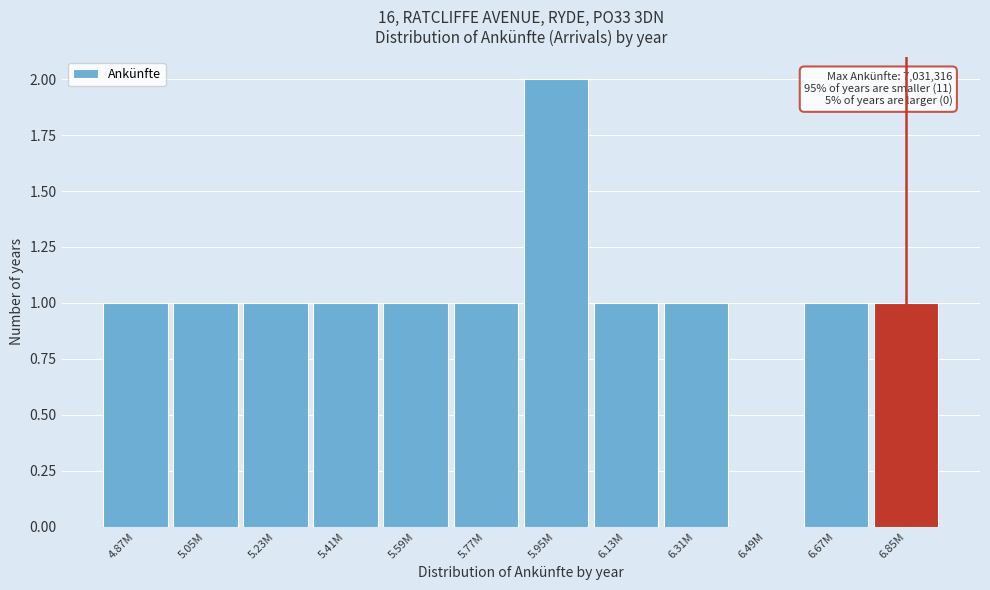

Reading right to left, extract all data points from this chart.

6.85M=1	6.67M=1	6.49M=0	6.31M=1	6.13M=1	5.95M=2	5.77M=1	5.59M=1	5.41M=1	5.23M=1	5.05M=1	4.87M=1